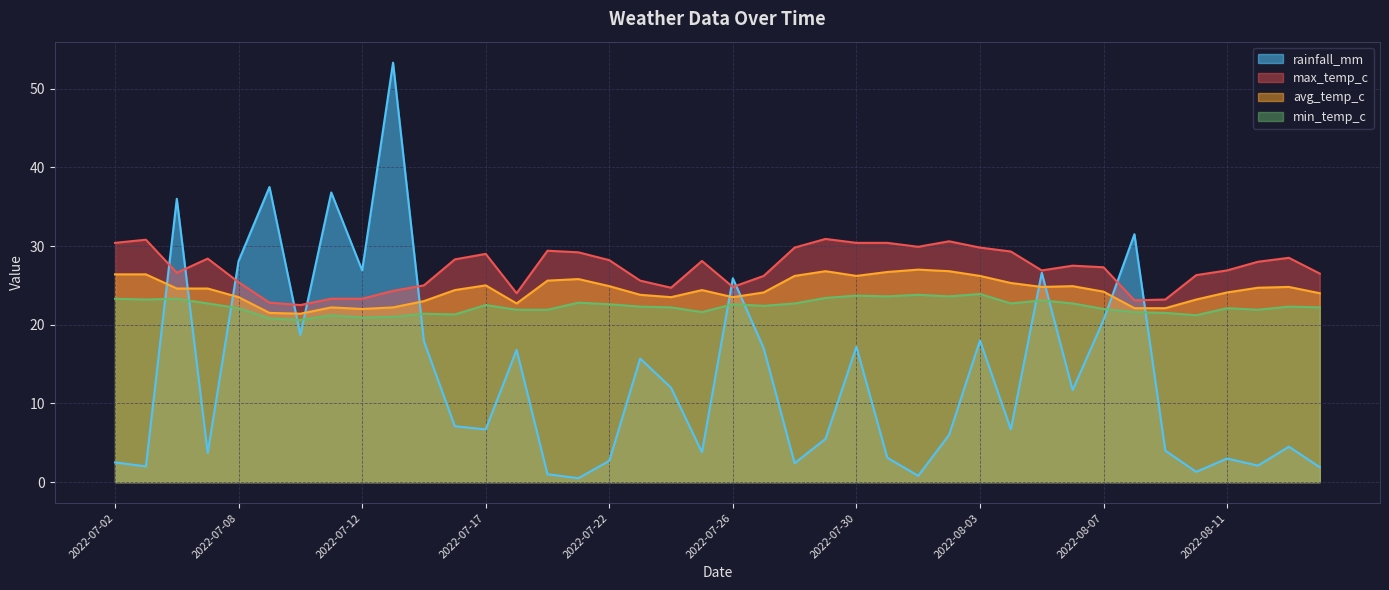

List the series in order of their peak value, lowest first.

min_temp_c, avg_temp_c, max_temp_c, rainfall_mm